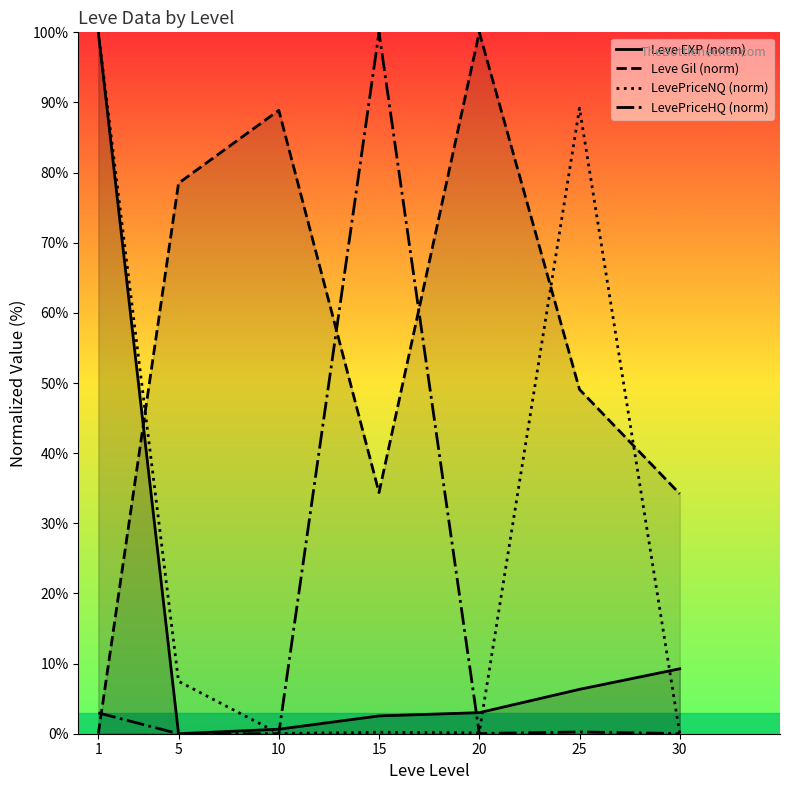

What is the spread (max minus min) of values at 20?

100.0